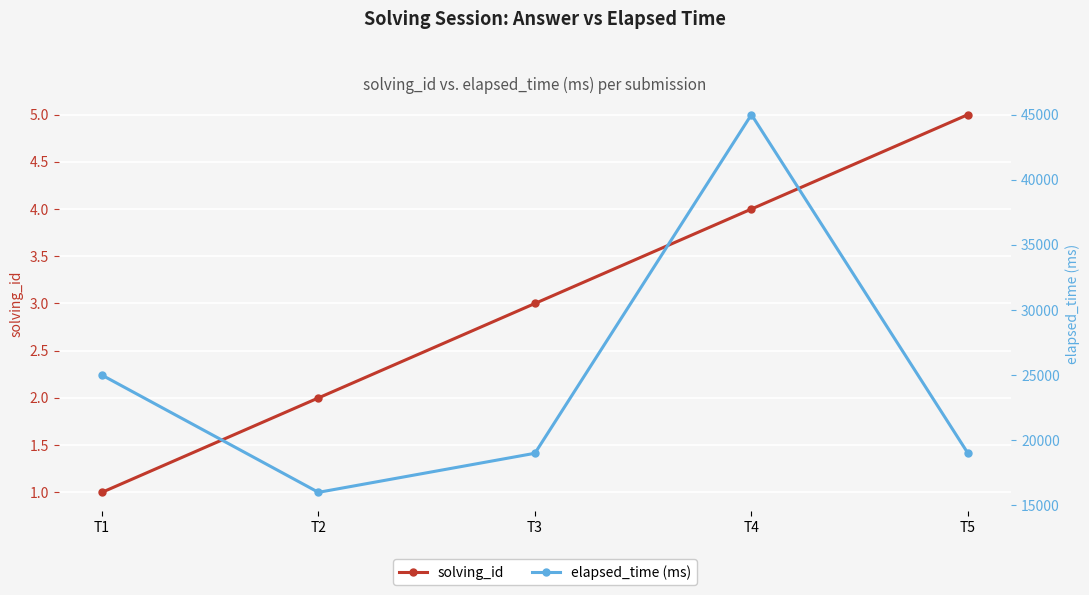

The value of solving_id at T4 is 4. True or false?

True